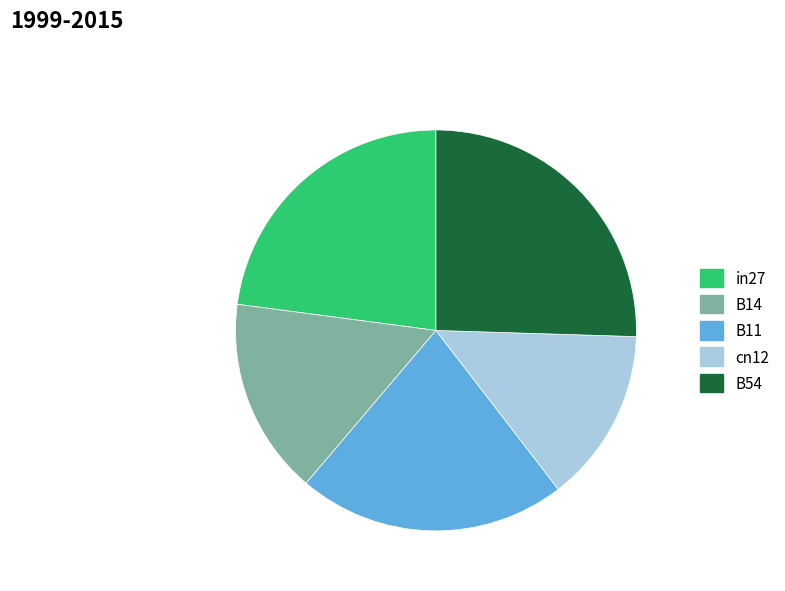

Is there any slice that represents more than half of the pie?

No